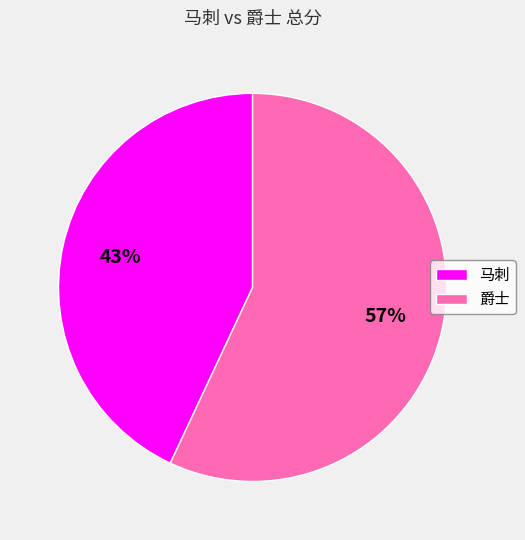

To the nearest percent, what portion does 爵士 represent?

57%